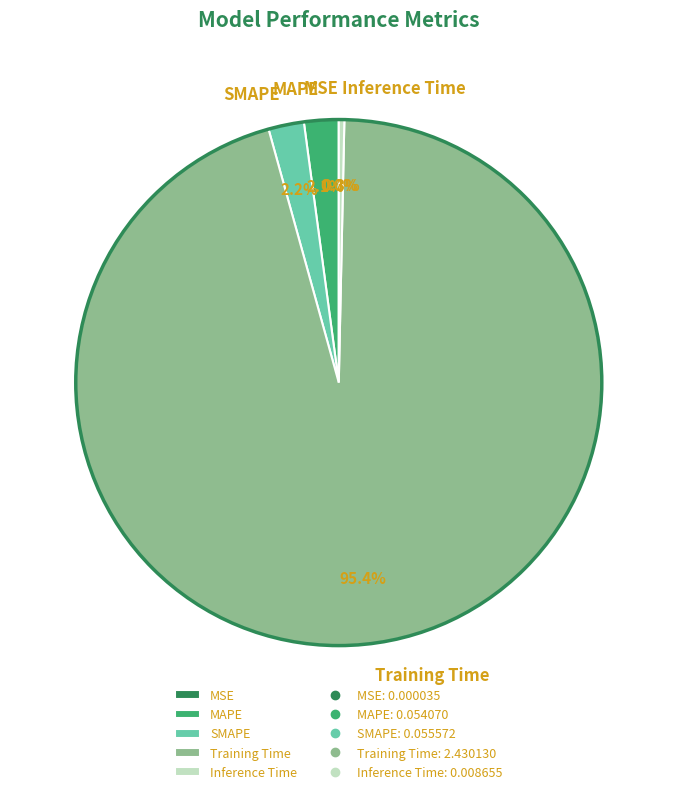

What portion of the pie excludes Inference Time?

99.7%